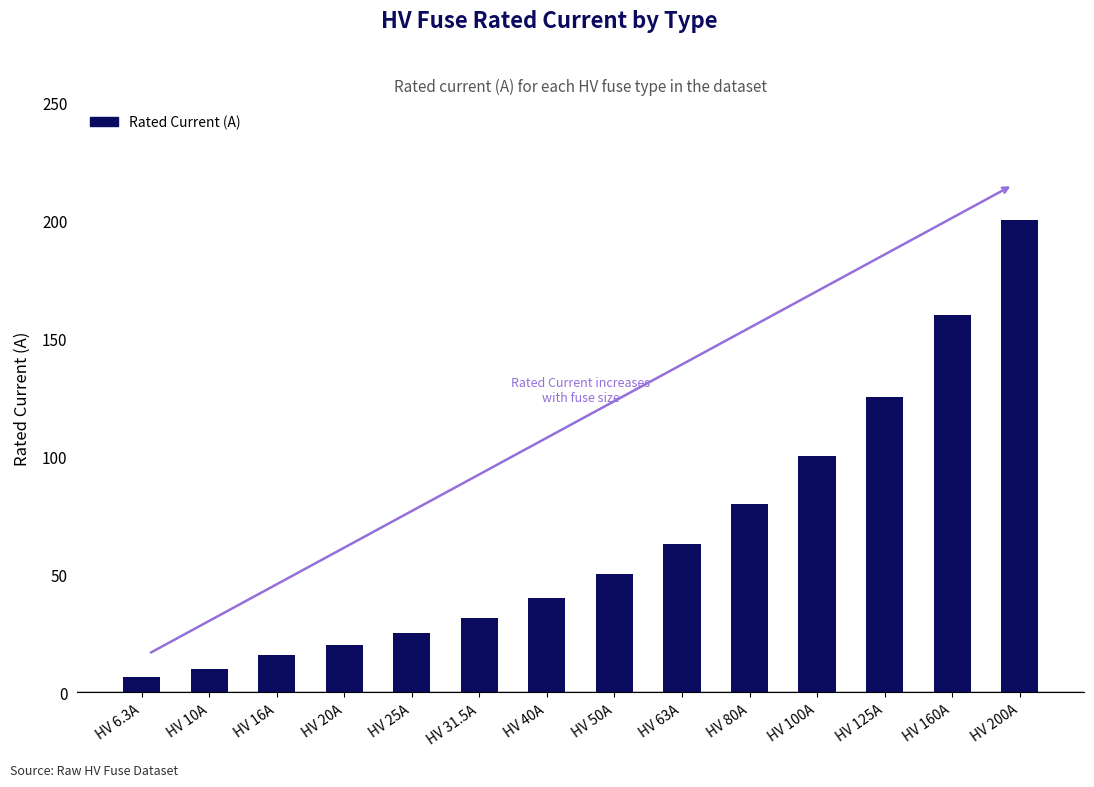

At which category does the chart reach its peak across all series?

HV 200A